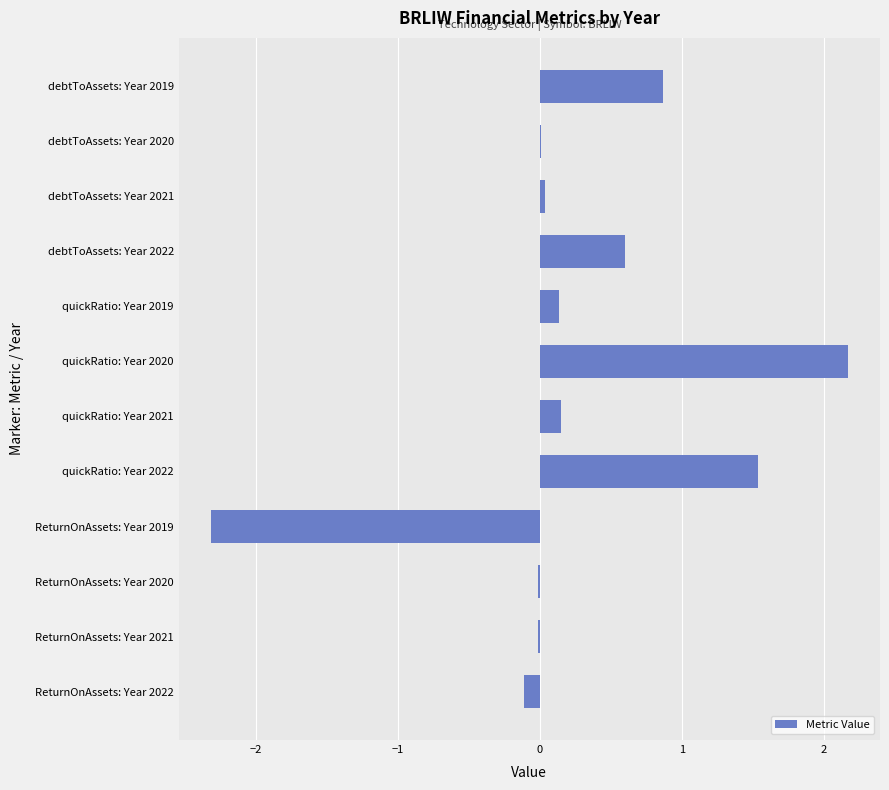

What is the change in value from quickRatio: Year 2021 to quickRatio: Year 2020?

+2.0